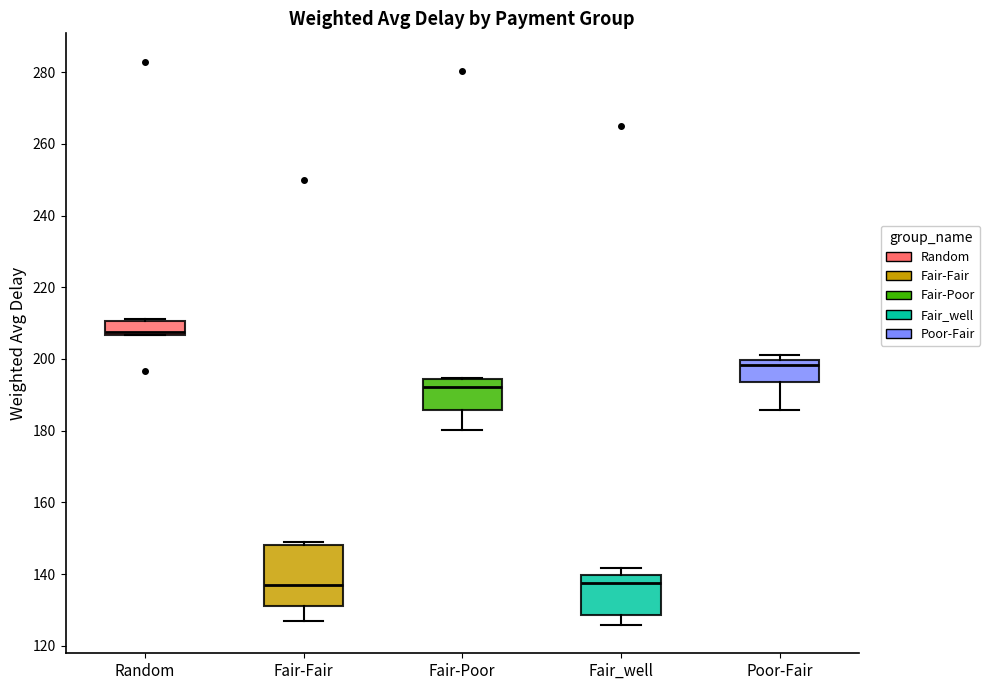

Where does the median line of the box for Poor-Fair sit on the y-axis? The values are not printed on the chart, so give them approximately, as read against the axis.

198